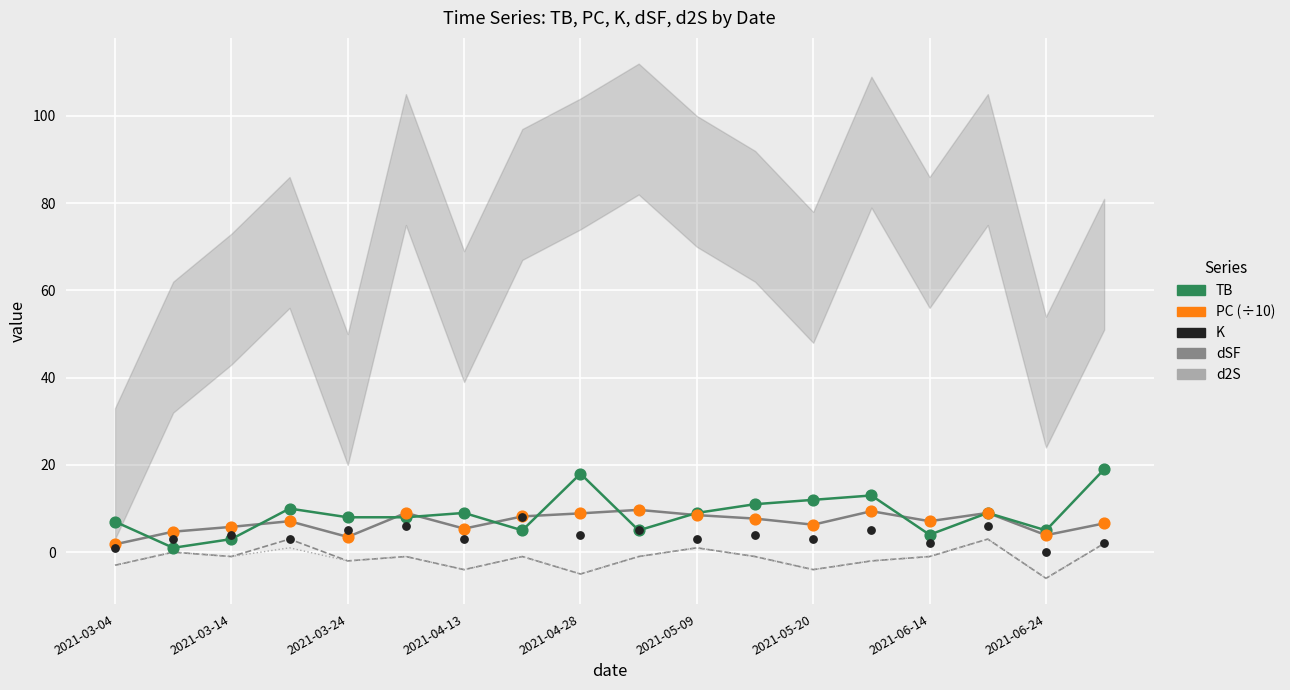

Which series has the largest total across all categories?

TB